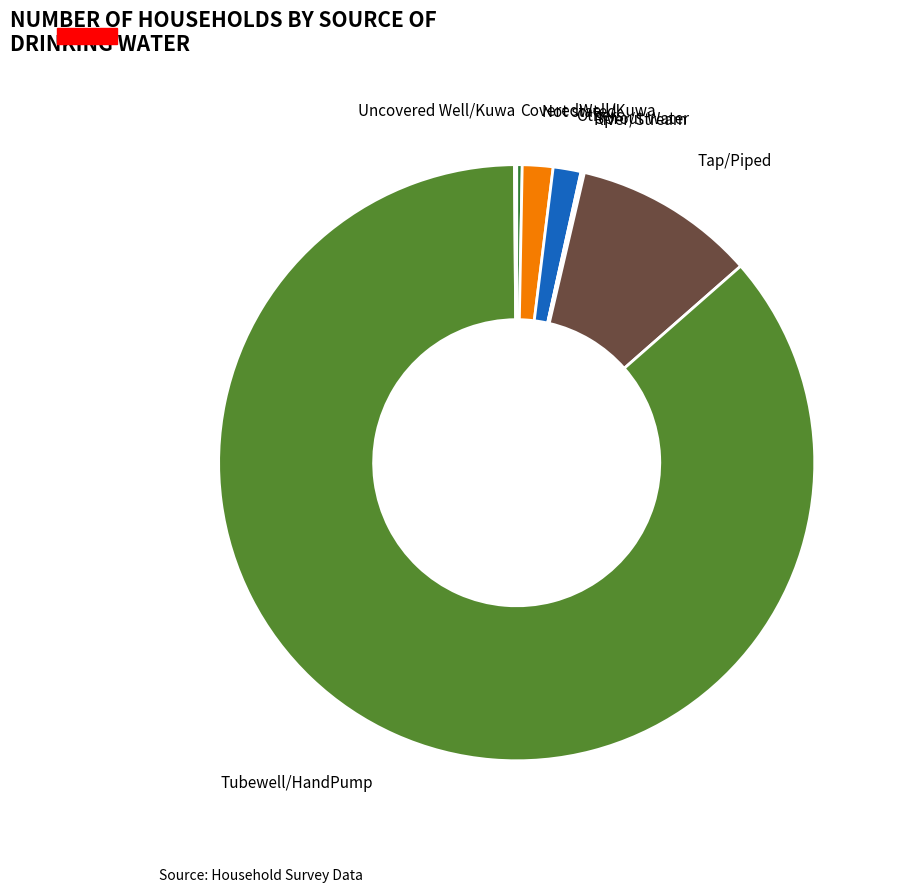

Combined, do Not stated and Tap/Piped account for over 50%?

No